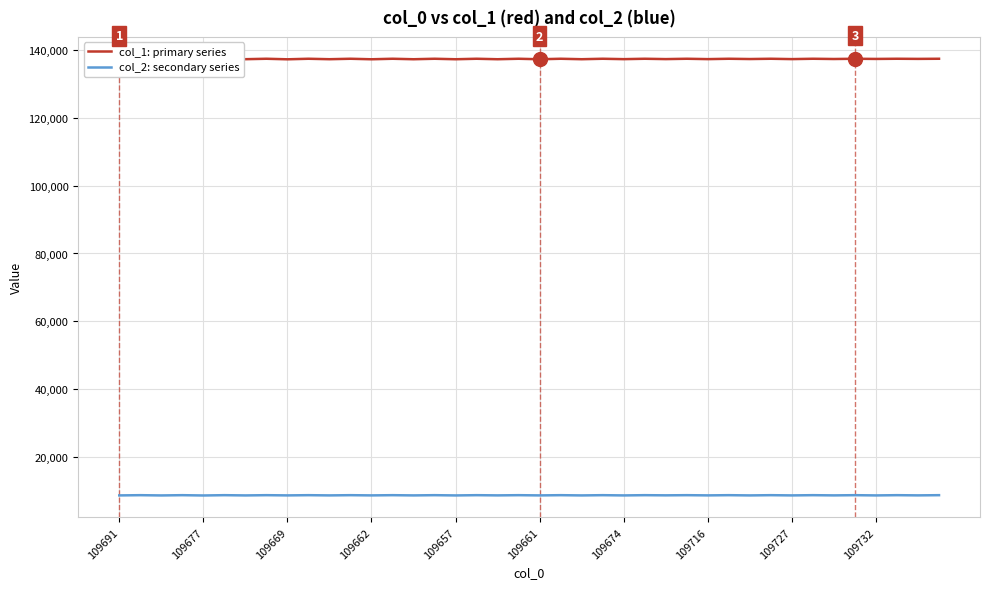

What is the total value across all series at 31?

146134